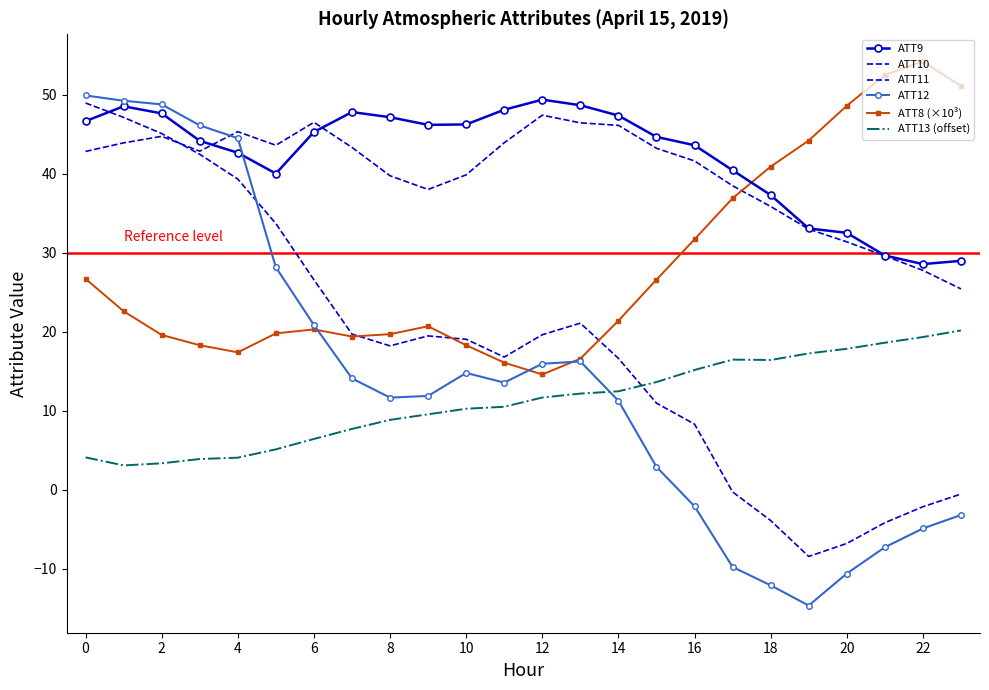

What is the maximum value for ATT8 (×10³)?

54.2